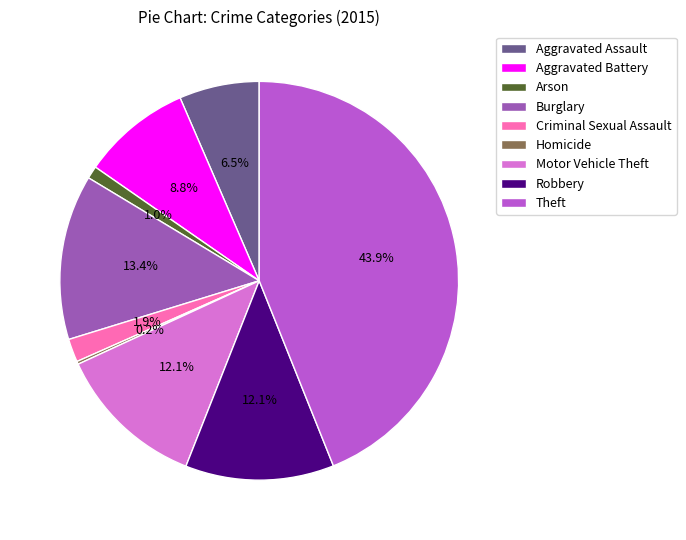

What percentage do Criminal Sexual Assault and Burglary together represent?

15.3%